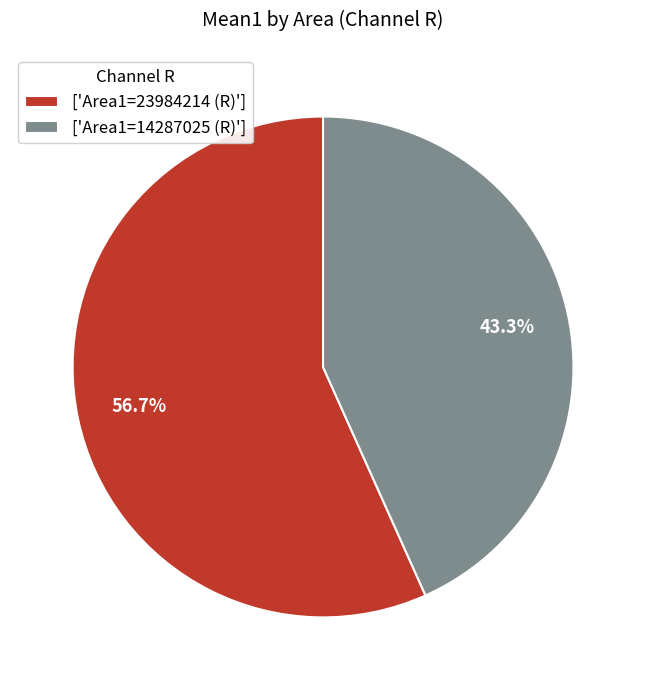

Rank the categories by value from highest to lowest.

['Area1=23984214 (R)'], ['Area1=14287025 (R)']